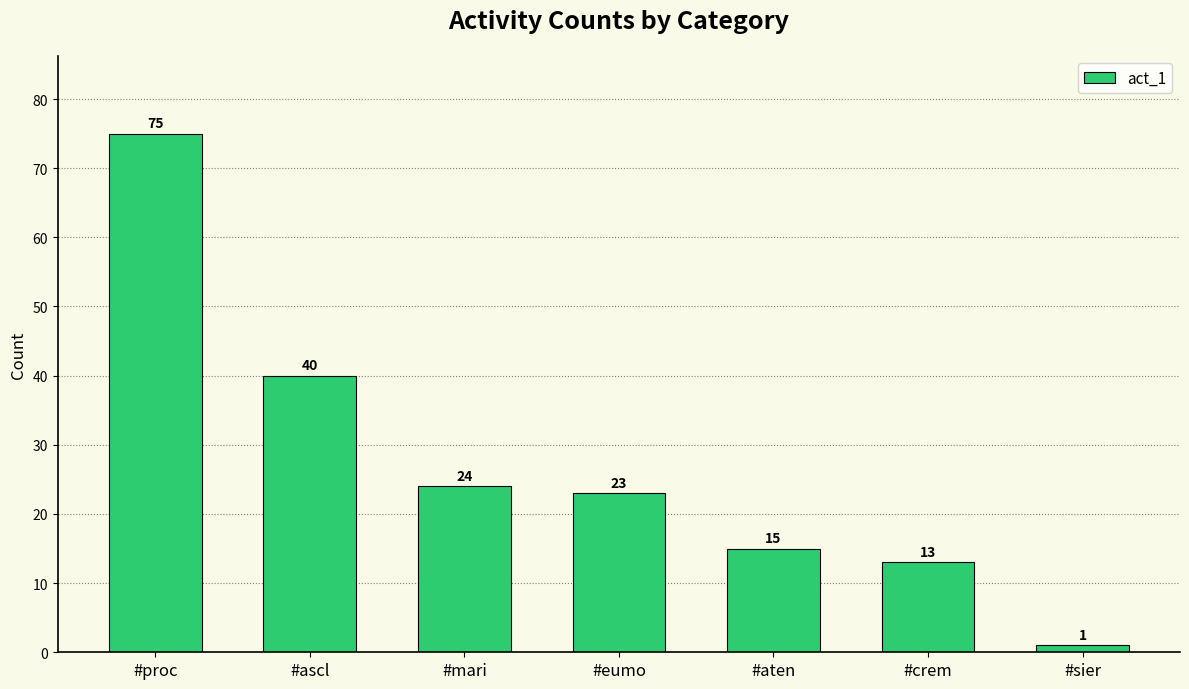

What is the ratio of the value at #crem to the value at #eumo?

0.6